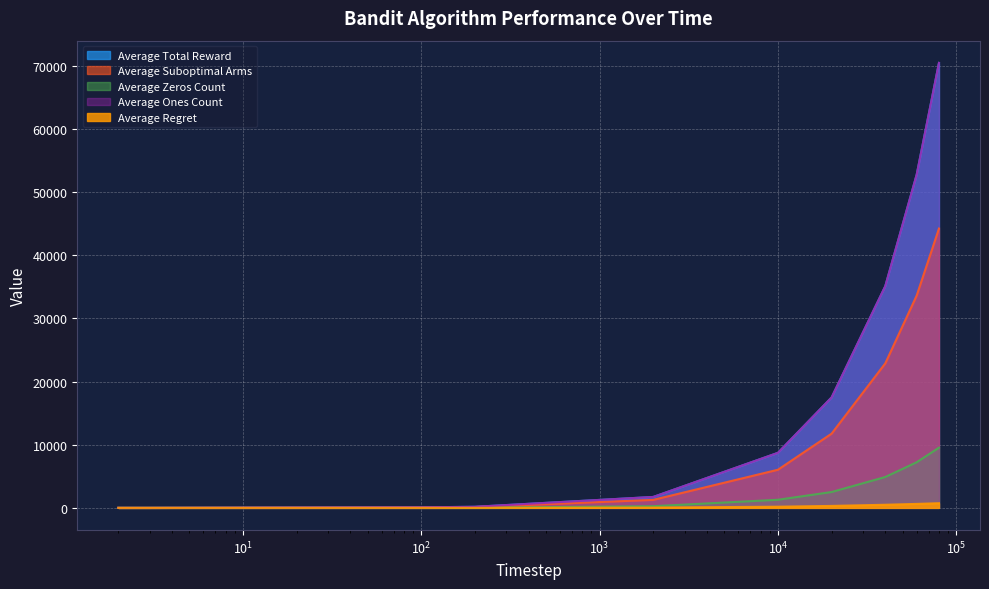

Reading right to left, list all the values displayed in this chart.

Average Total Reward: 70466.5	52774.2	35111.8	17489.2	8715.0	1732.4	172.9	86.1	2.6	1.7
Average Suboptimal Arms: 44235.7	33629.3	22890.8	11758.3	6040.4	1268.7	131.2	66.1	2.0	1.0
Average Zeros Count: 9533.5	7225.8	4888.2	2510.8	1285.0	267.6	27.1	13.9	0.4	0.3
Average Ones Count: 70466.5	52774.2	35111.8	17489.2	8715.0	1732.4	172.9	86.1	2.6	1.7
Average Regret: 738.3	628.6	494.4	310.9	184.9	47.9	5.6	2.9	0.1	0.1